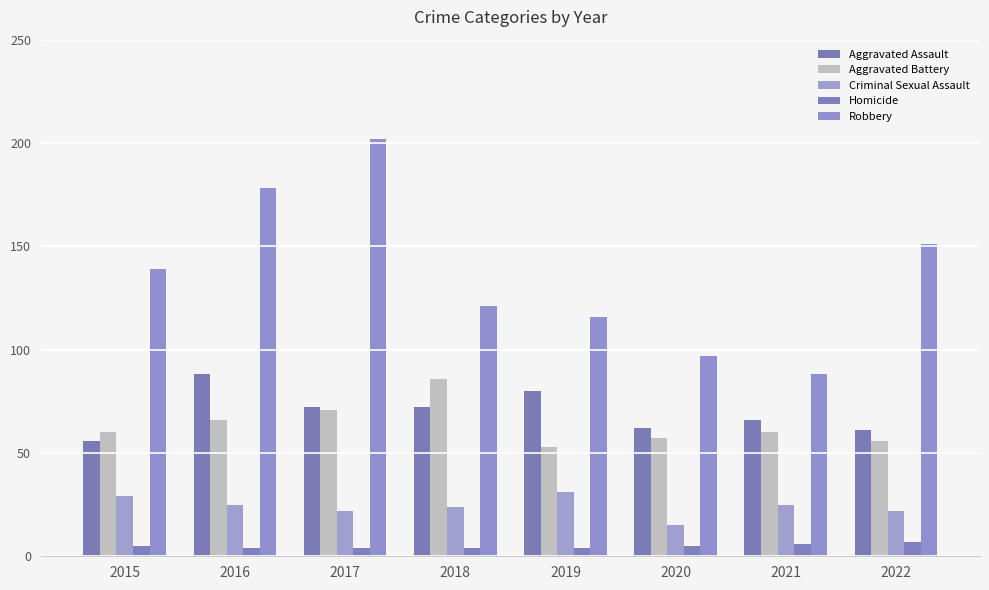

How many values in the Robbery series are below 139?

4